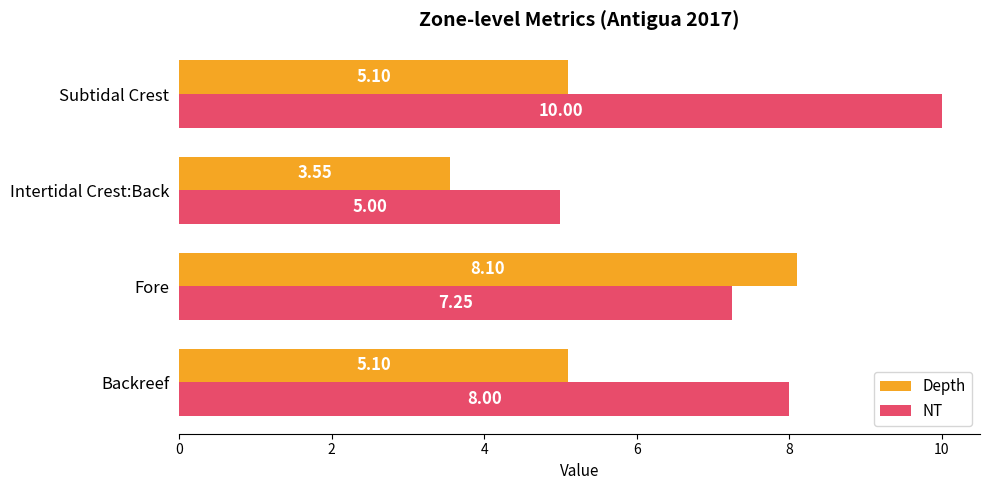

At which label does Depth reach its peak?

Fore